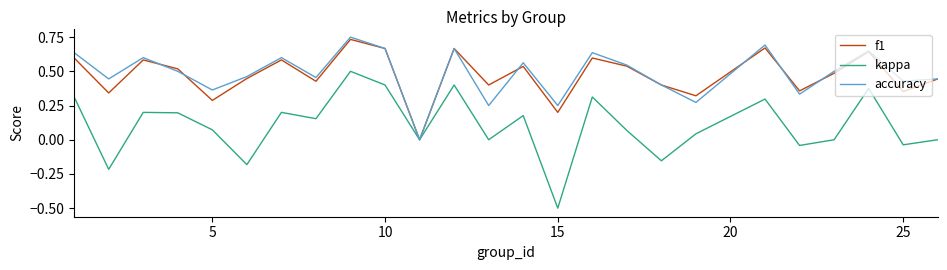

What is the lowest value of the kappa series?

-0.5